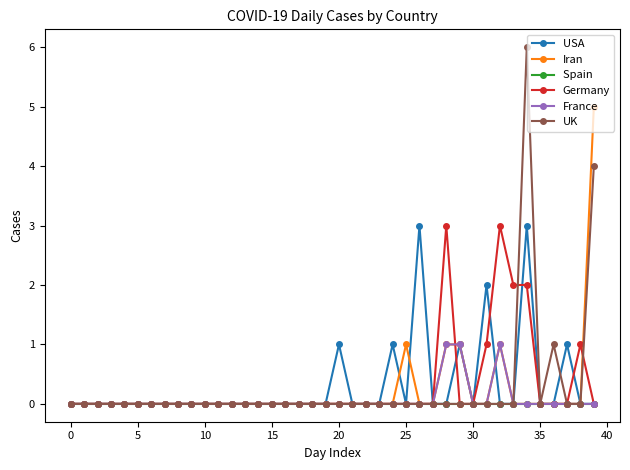

What is the maximum value shown in the chart?

6